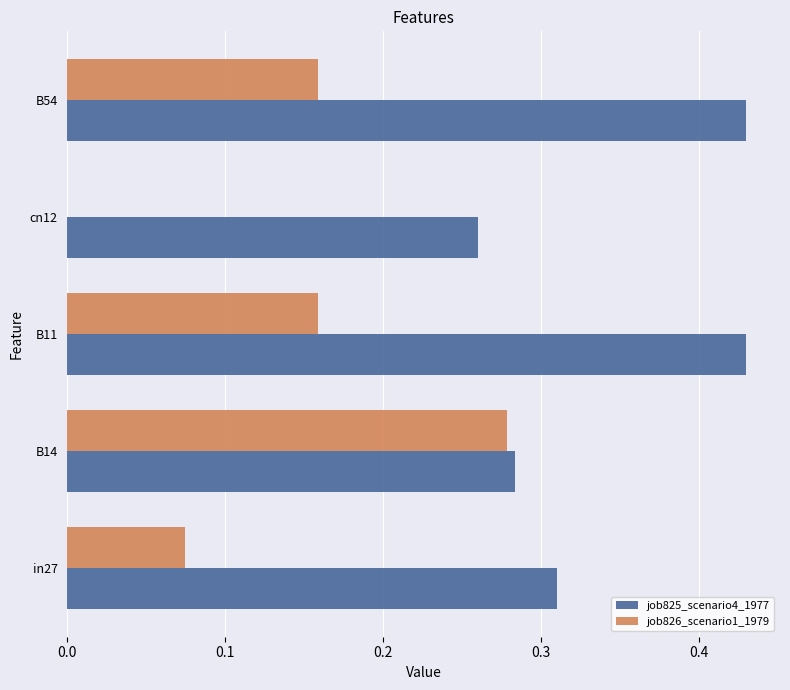

Which series has the largest range (max minus min)?

job826_scenario1_1979